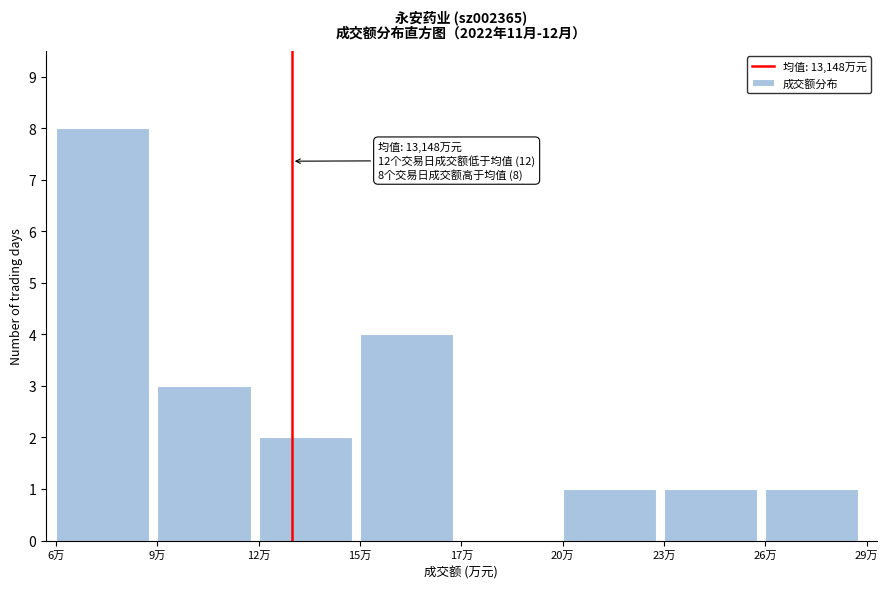

Reading left to right, what are all the values shown in this chart?

6万=8	9万=3	12万=2	15万=4	17万=0	20万=1	23万=1	26万=1